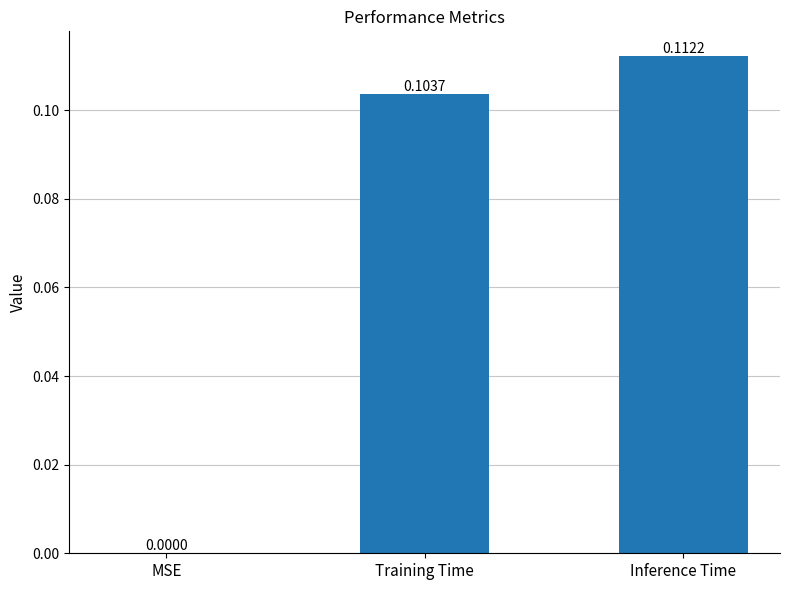

What is the sum of all values?

0.2